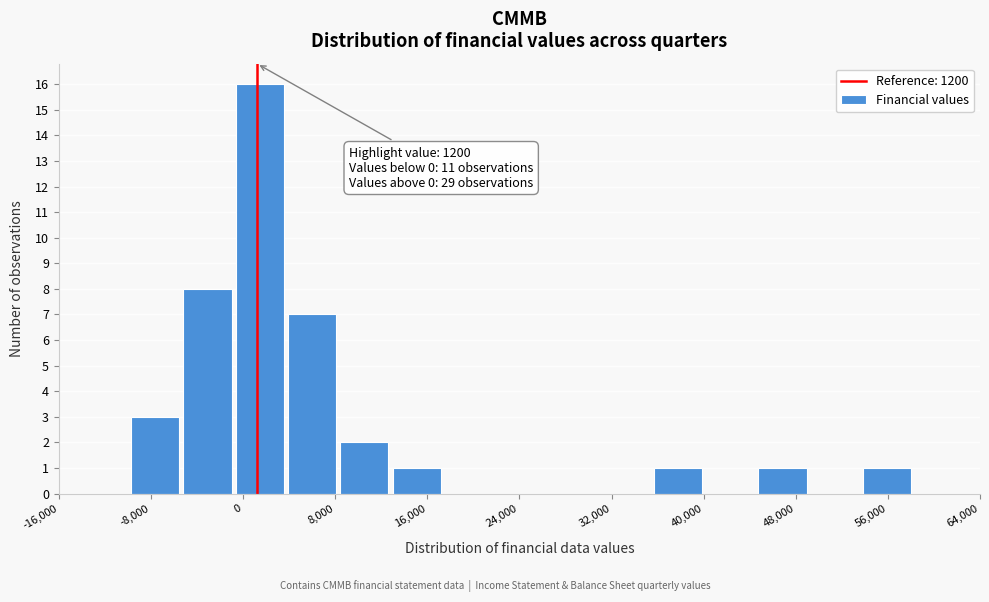

Over which range of the x-axis is the bar tallest?

-1000 to 4000